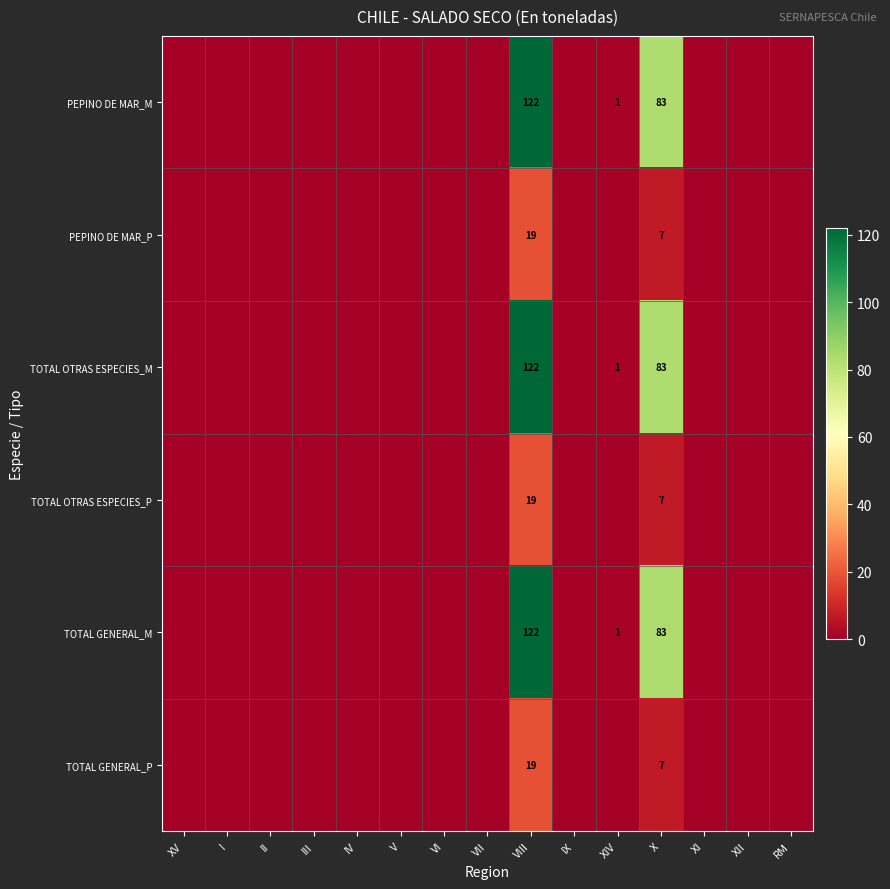

The value of PEPINO DE MAR_M at VIII is 184. True or false?

False